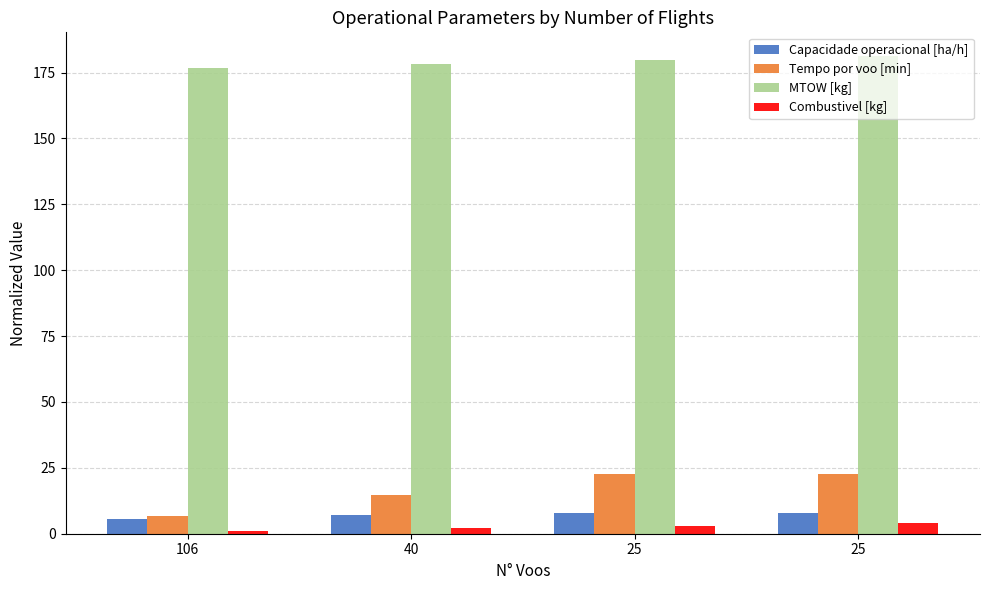

At how many categories does at least one series exceed 11?

4